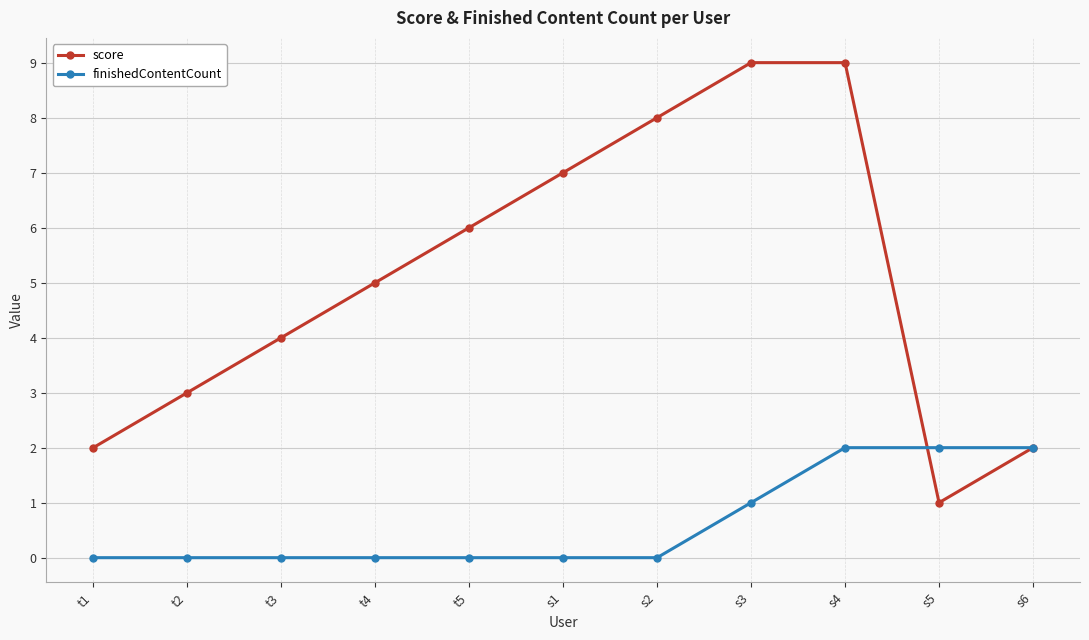

At which category does score reach its first local valley?

s5